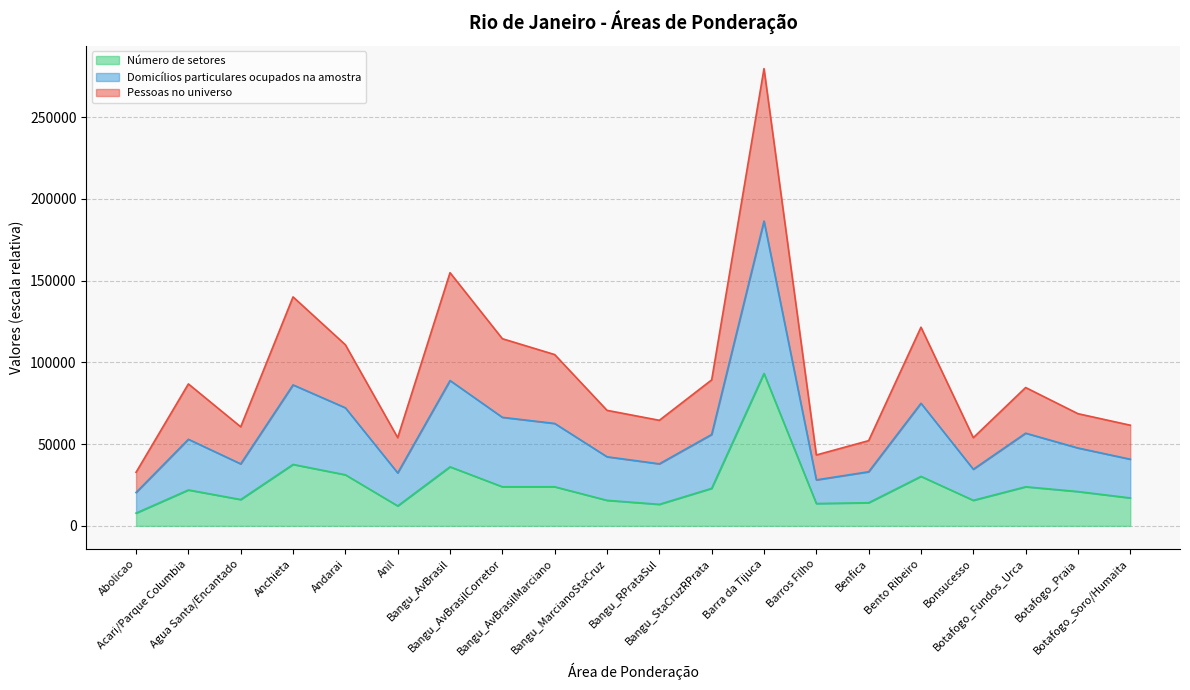

How many data points in Número de setores are above 21959?

10